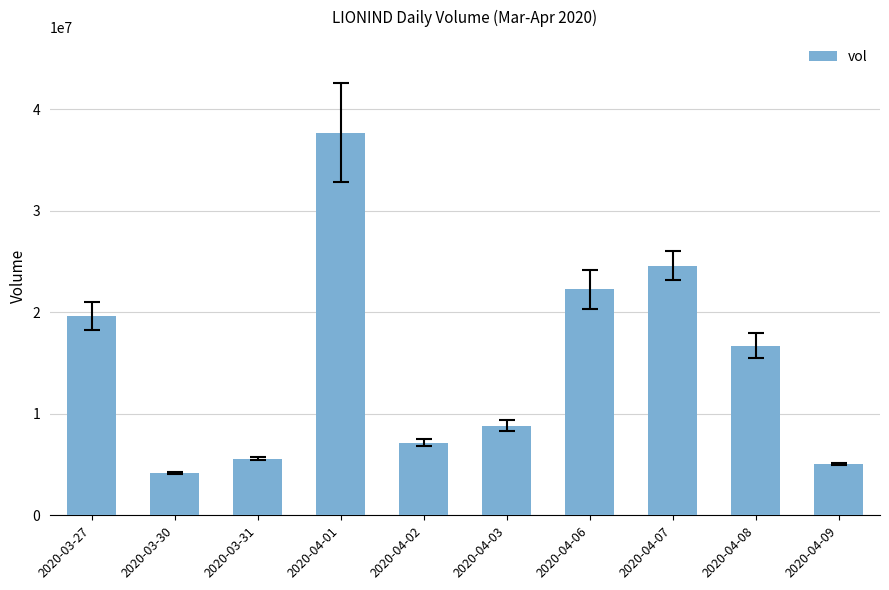

At which label is the value closest to 20947800?

2020-03-27